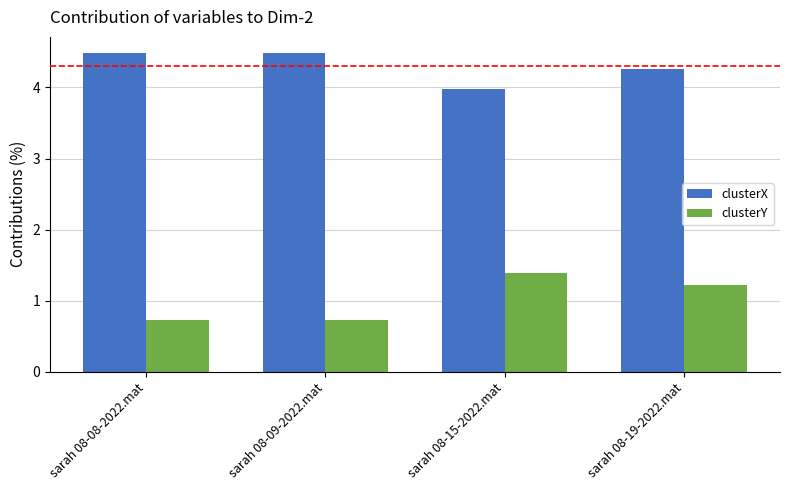

Reading right to left, list all the values displayed in this chart.

clusterX: sarah 08-19-2022.mat=4.3	sarah 08-15-2022.mat=4.0	sarah 08-09-2022.mat=4.5	sarah 08-08-2022.mat=4.5
clusterY: sarah 08-19-2022.mat=1.2	sarah 08-15-2022.mat=1.4	sarah 08-09-2022.mat=0.7	sarah 08-08-2022.mat=0.7